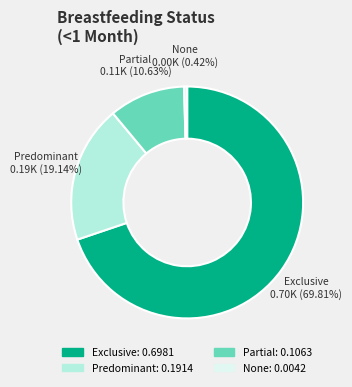

How much of the chart is everything except Partial?

89.4%